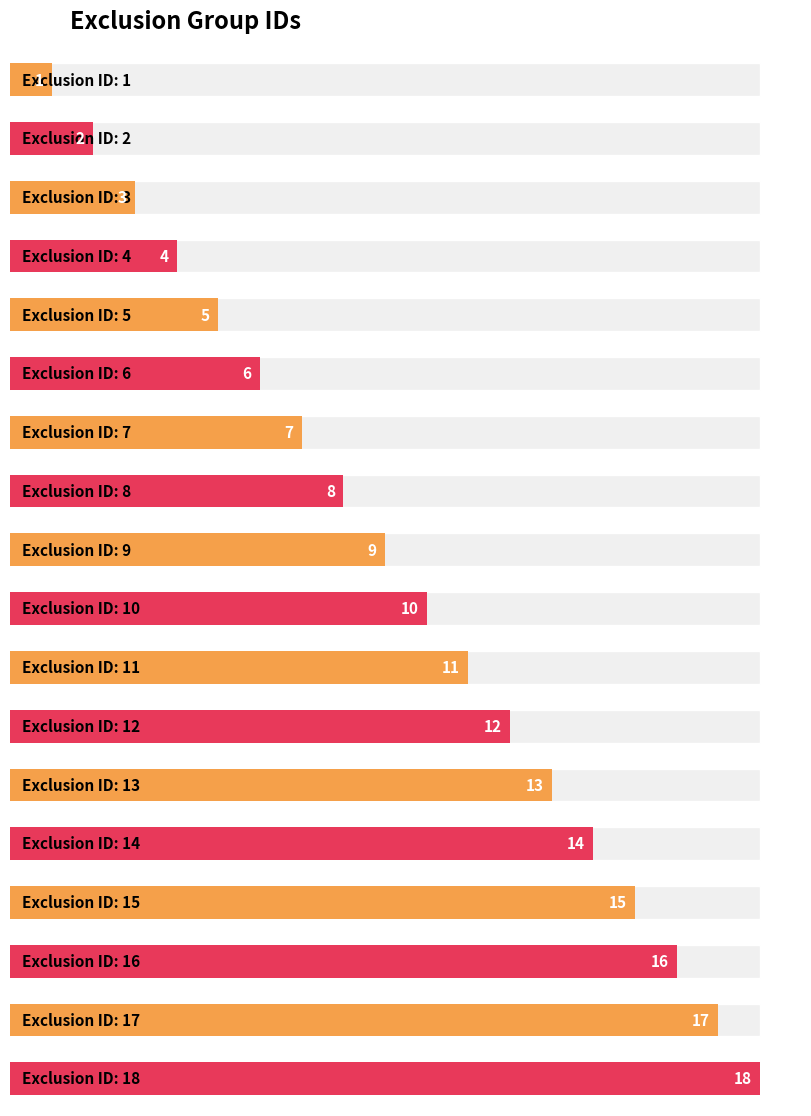

Is it true that the value at 17 is 7?

False